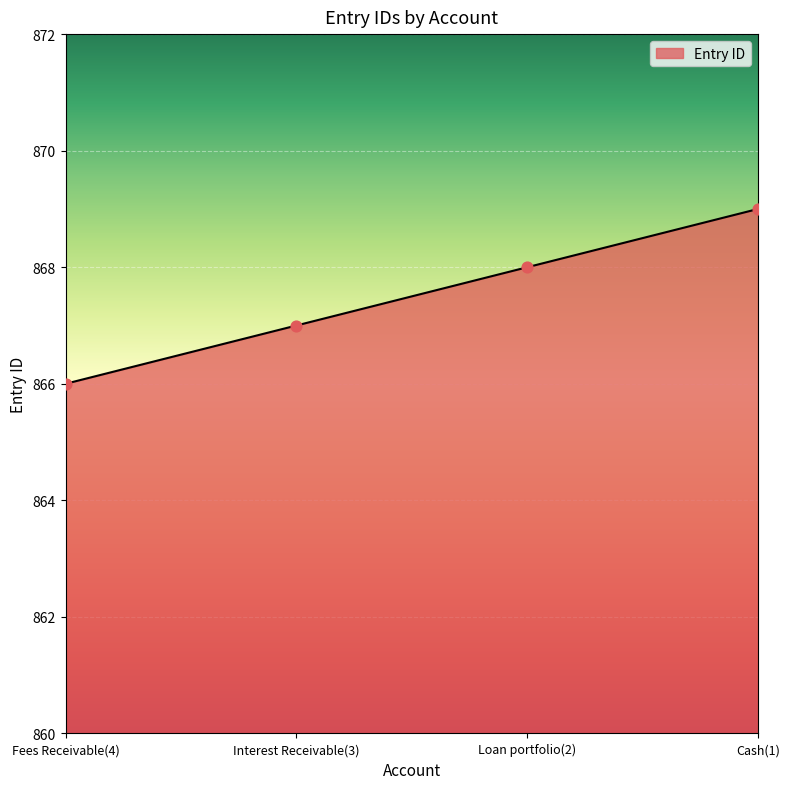

Approximately how many times larger is the value at Cash(1) compared to Loan portfolio(2)?

1.0